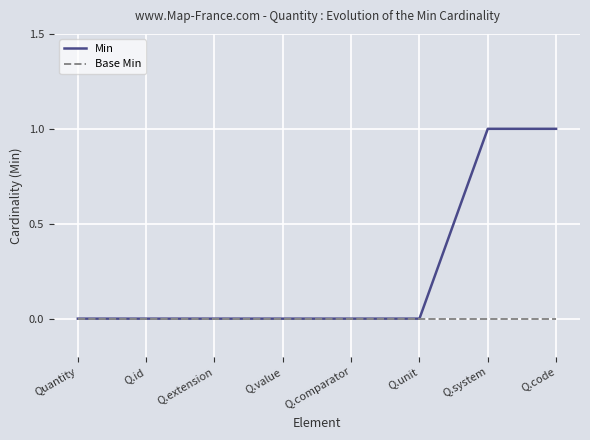

Rank the series by their average value, from lowest to highest.

Base Min, Min